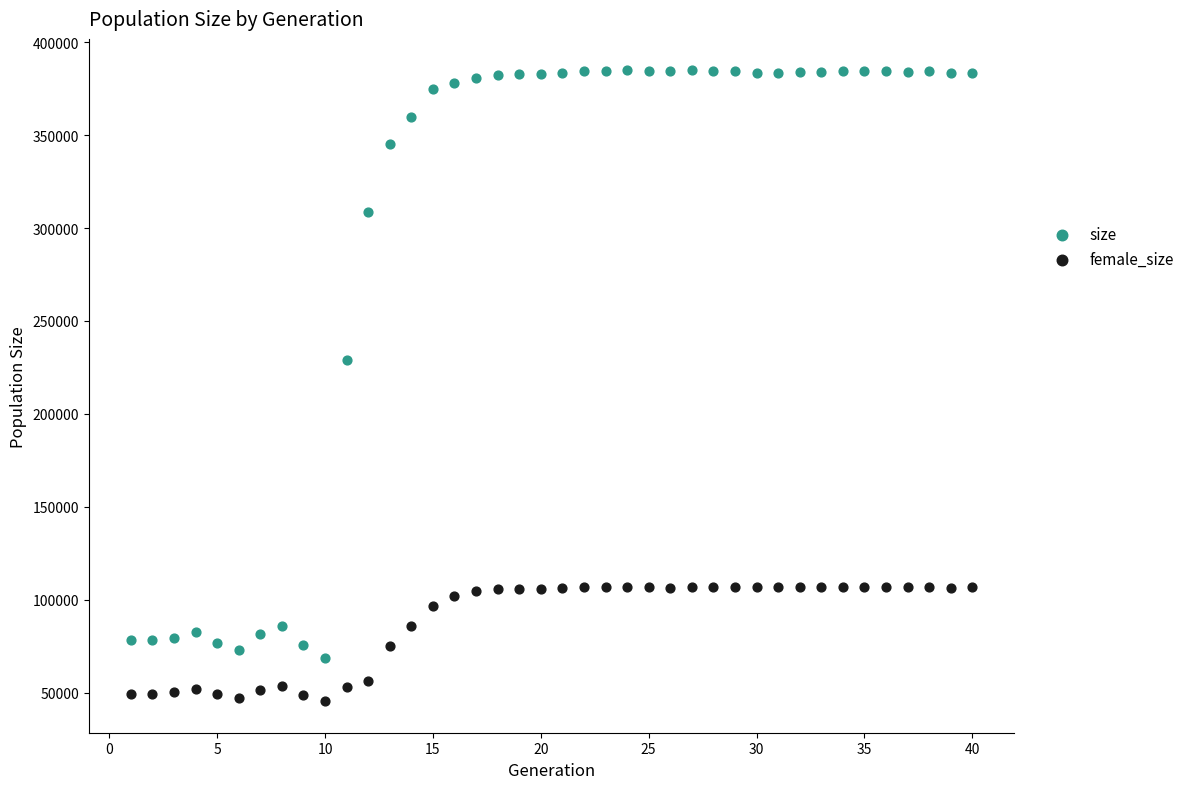

What are all the series names shown in the legend?

size, female_size